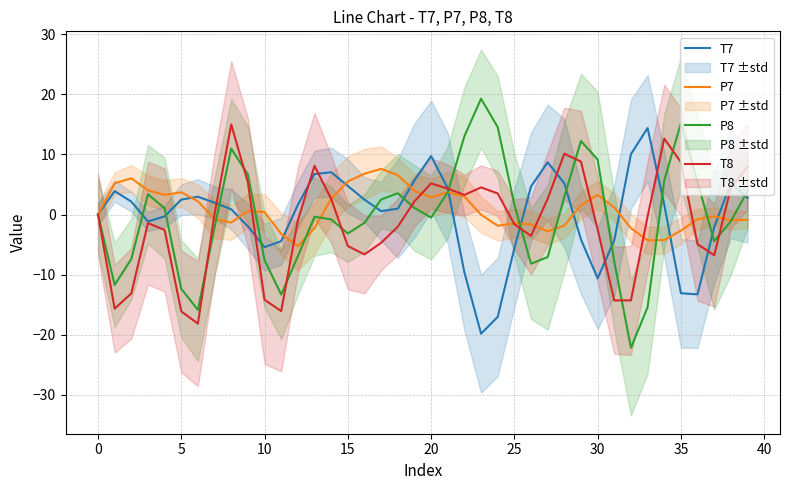

What is the lowest value of the P8 series?

-22.2